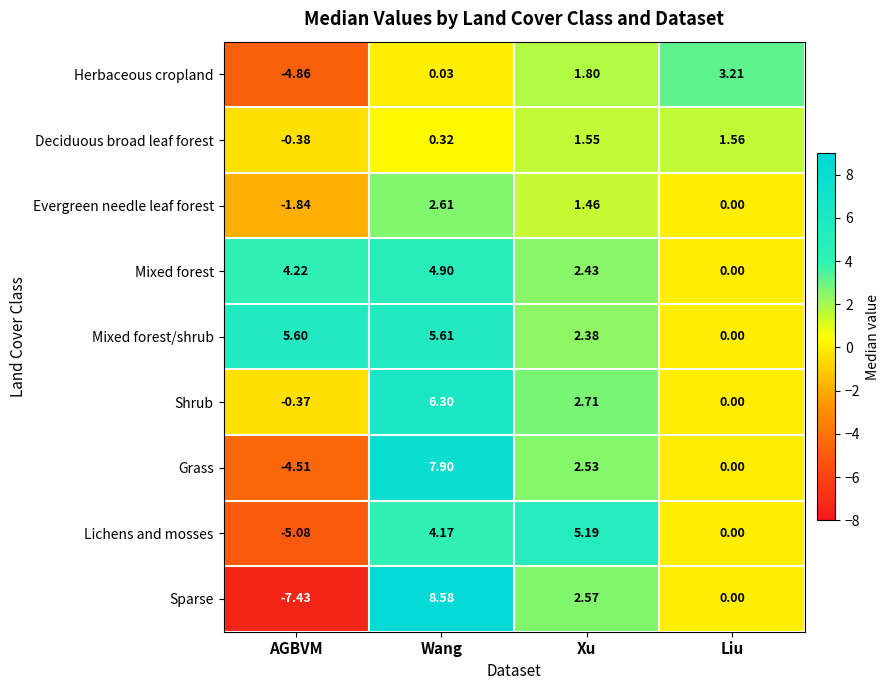

Which series has the widest spread of values?

Sparse